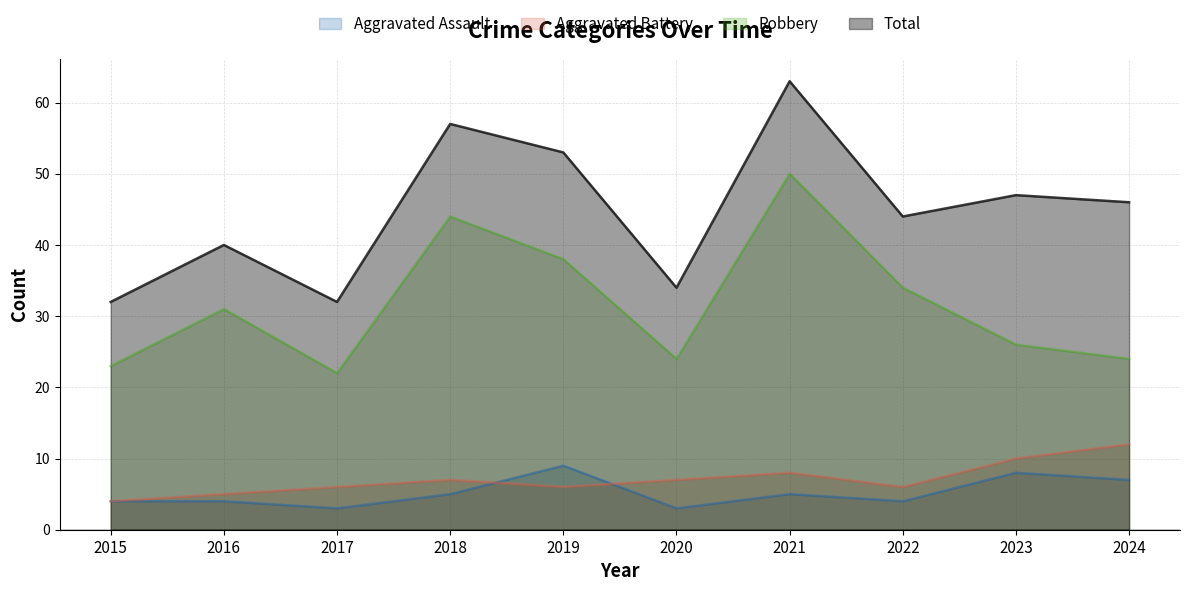

Reading left to right, list all the values displayed in this chart.

Aggravated Assault: 4	4	3	5	9	3	5	4	8	7
Aggravated Battery: 4	5	6	7	6	7	8	6	10	12
Robbery: 23	31	22	44	38	24	50	34	26	24
Total: 32	40	32	57	53	34	63	44	47	46